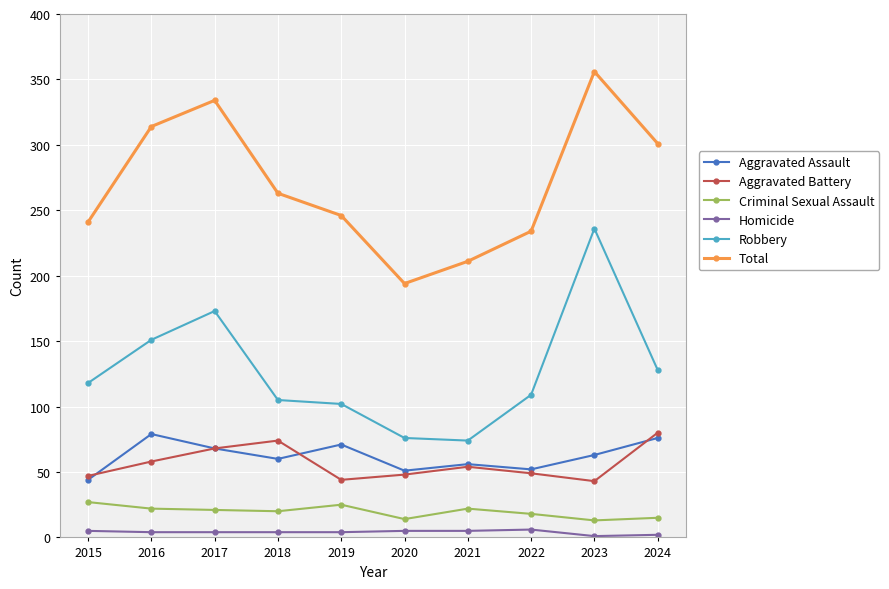

Where is Robbery nearest to the value 155?

2016